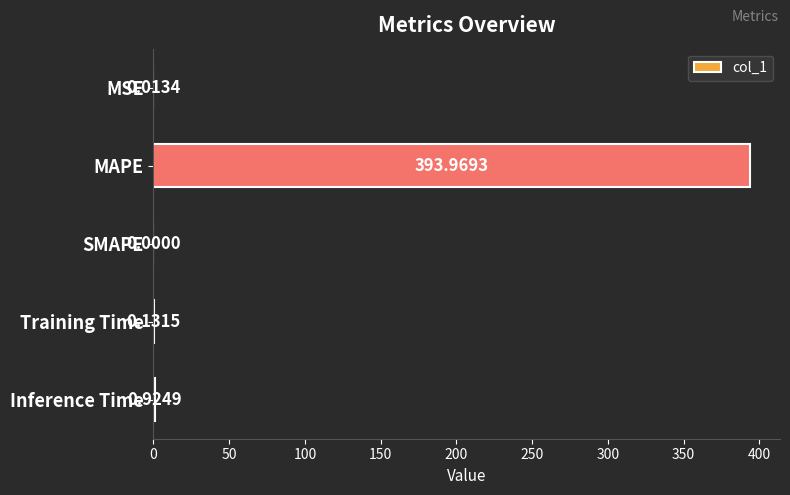

Are the bars horizontal?

Yes